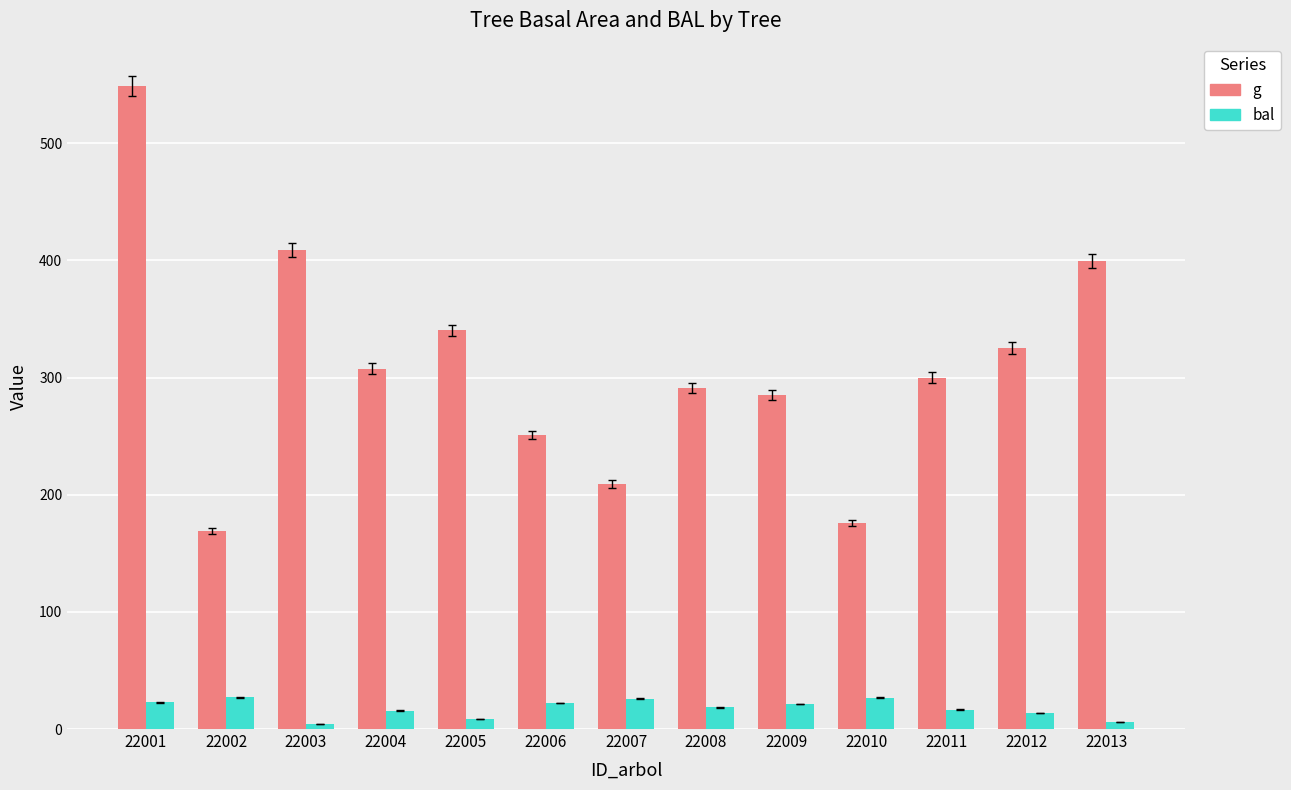

At which label does g reach its minimum?

22002